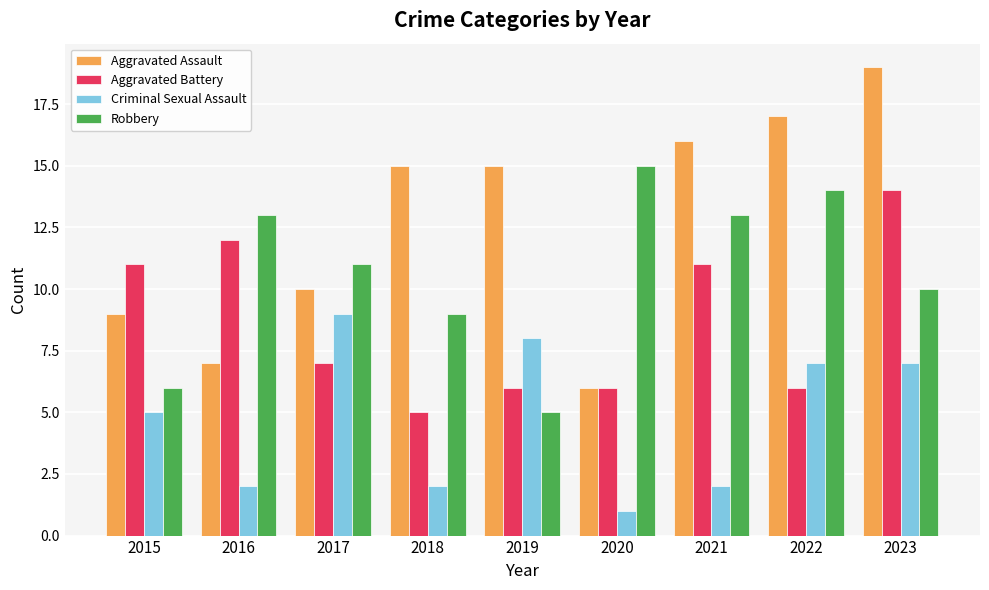

Does the chart contain any negative values?

No